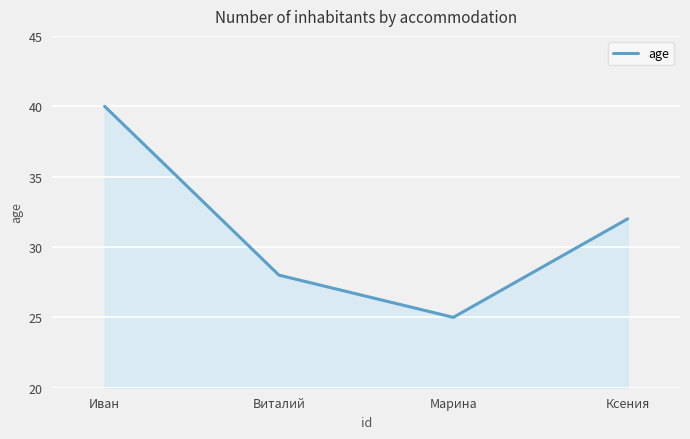

At which label does the data first exceed 32?

Иван